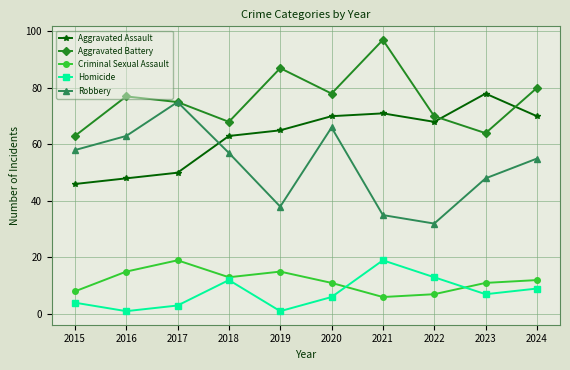

True or false: Aggravated Battery has more than 0 points higher than both neighbors.

True